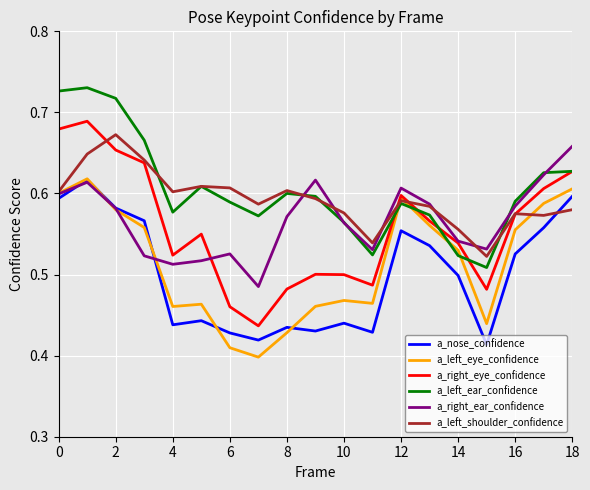

Which series has the widest spread of values?

a_right_eye_confidence